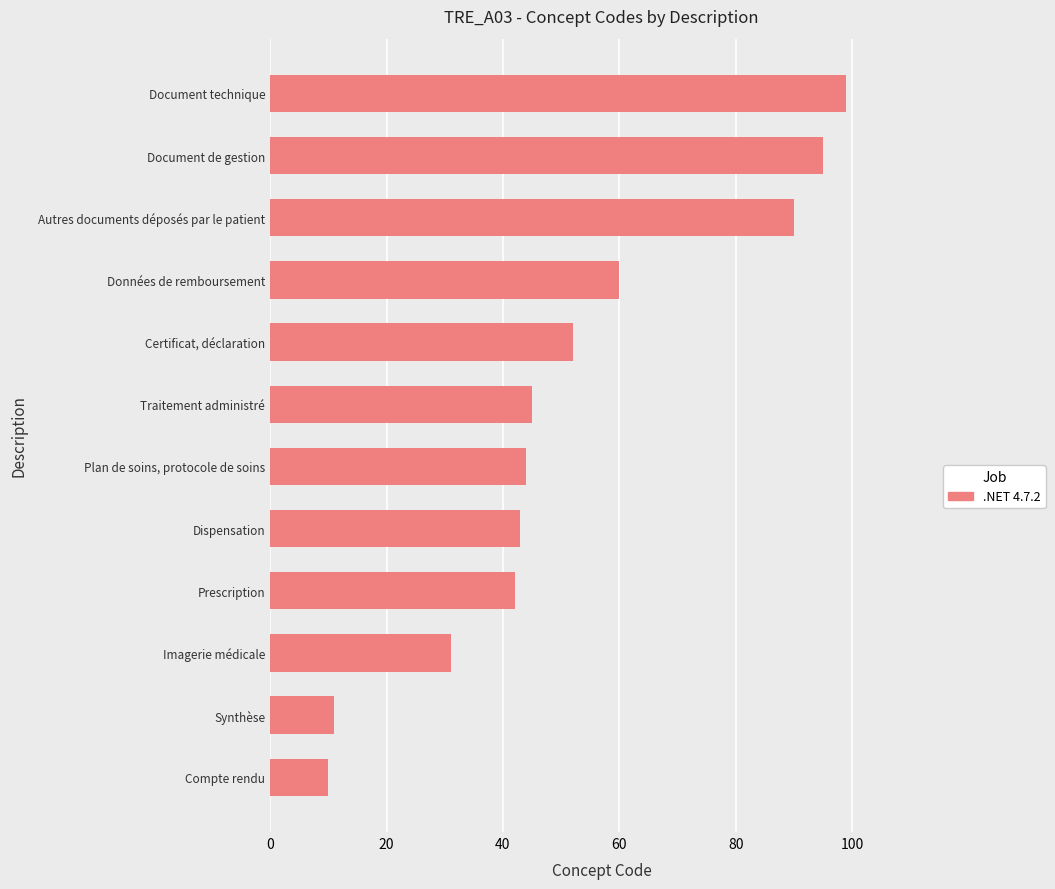

Reading top to bottom, list all the values displayed in this chart.

99	95	90	60	52	45	44	43	42	31	11	10